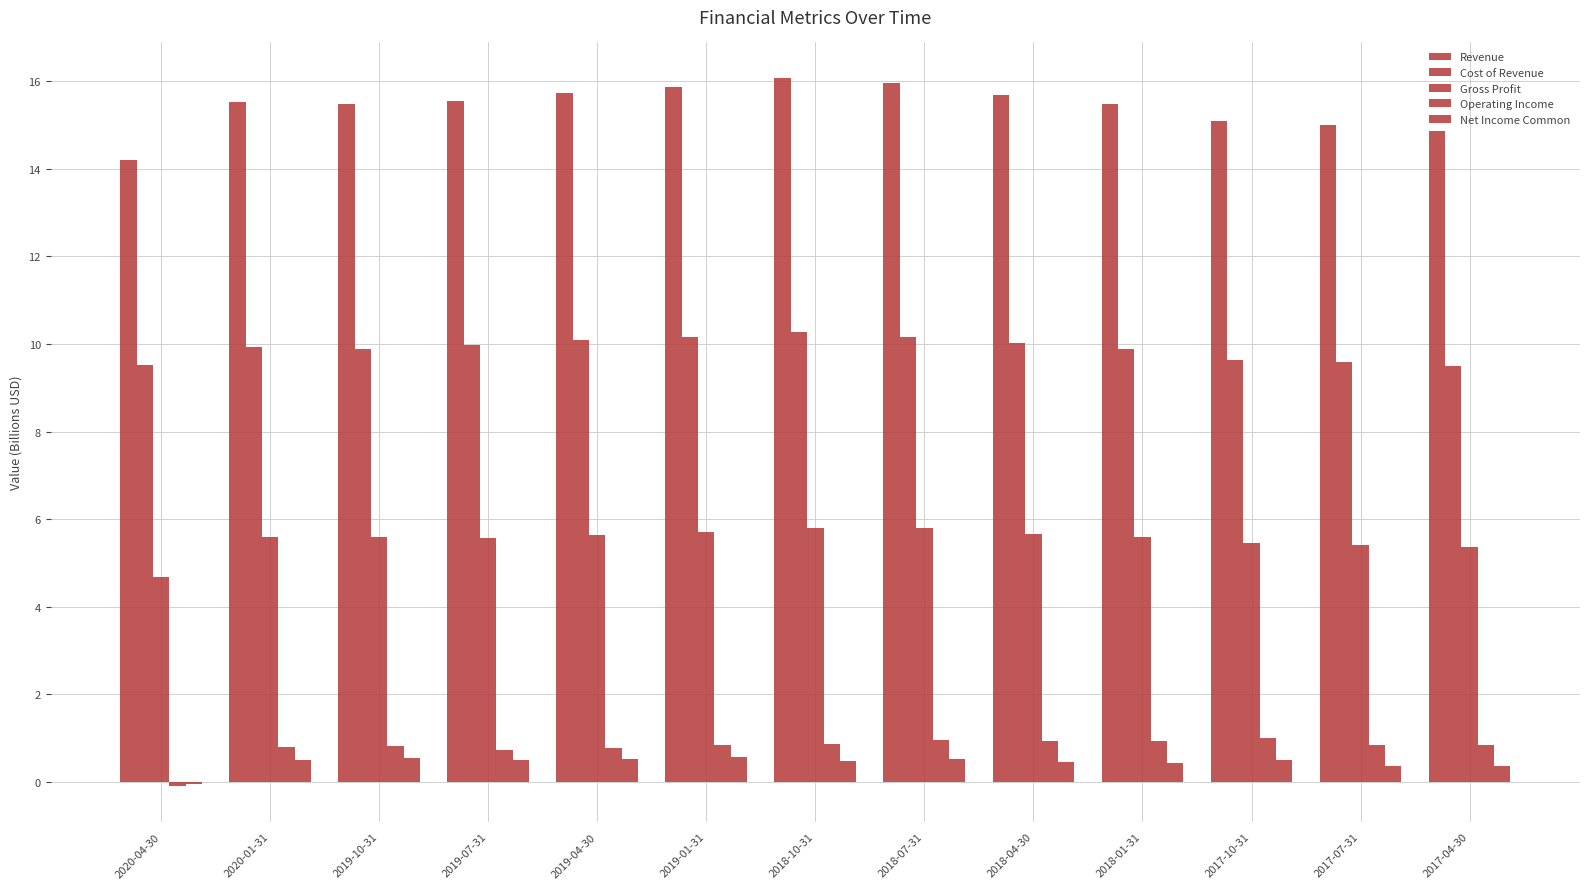

The value of Operating Income at 2017-04-30 is 1.3. True or false?

False